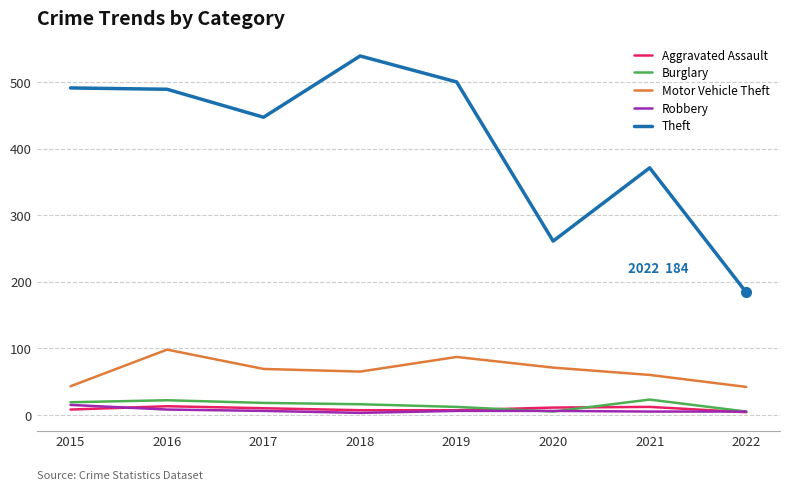

Is it true that Robbery equals 15 at 2015?

True